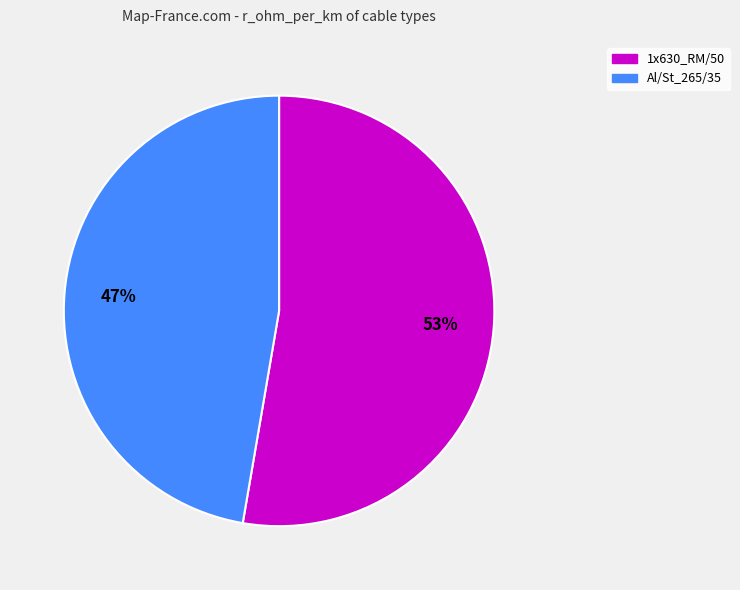

To the nearest percent, what is the average slice percentage?

50%